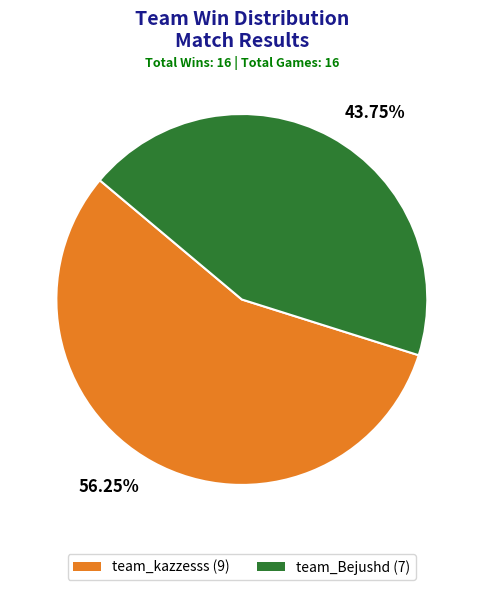

To the nearest percent, what portion does team_kazzesss represent?

56%